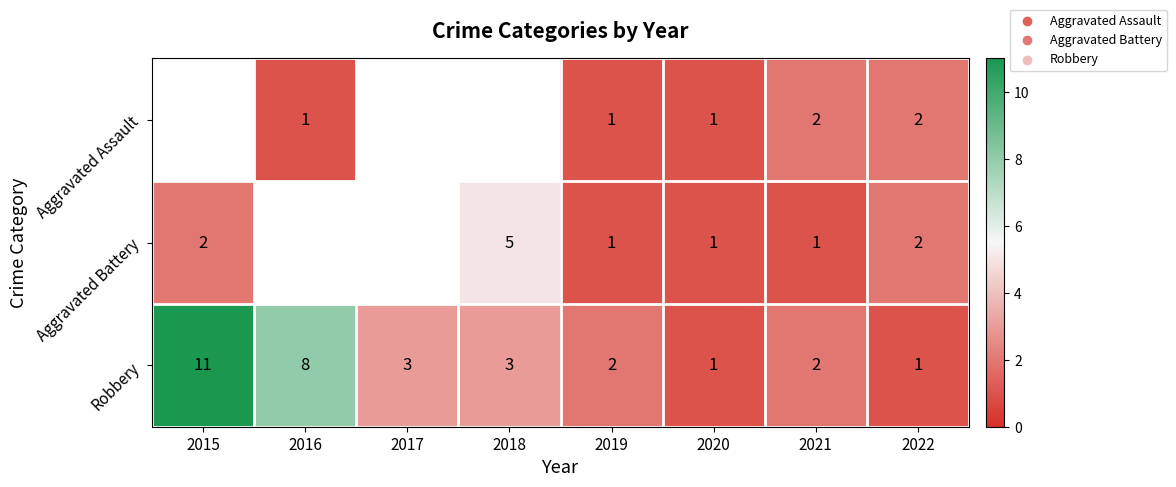

How many values in the Robbery series are below 3?

4